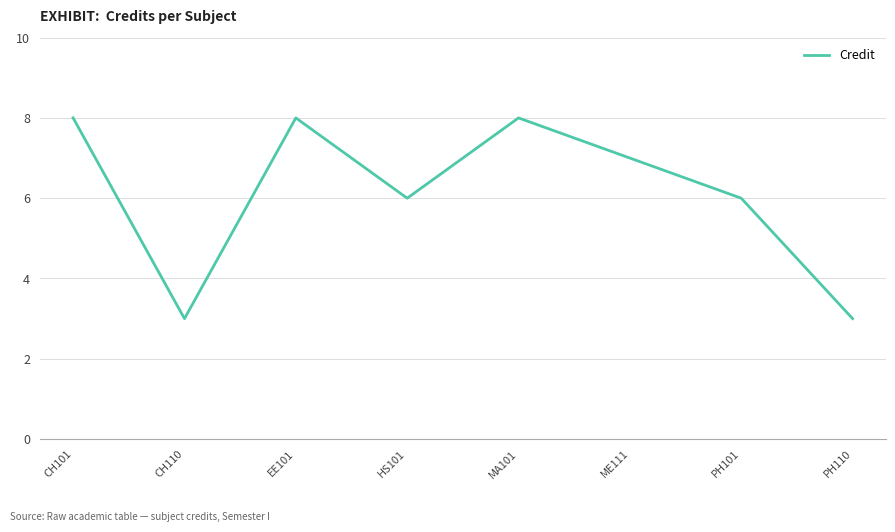

Reading left to right, transcribe all the data shown in this chart.

8	3	8	6	8	7	6	3